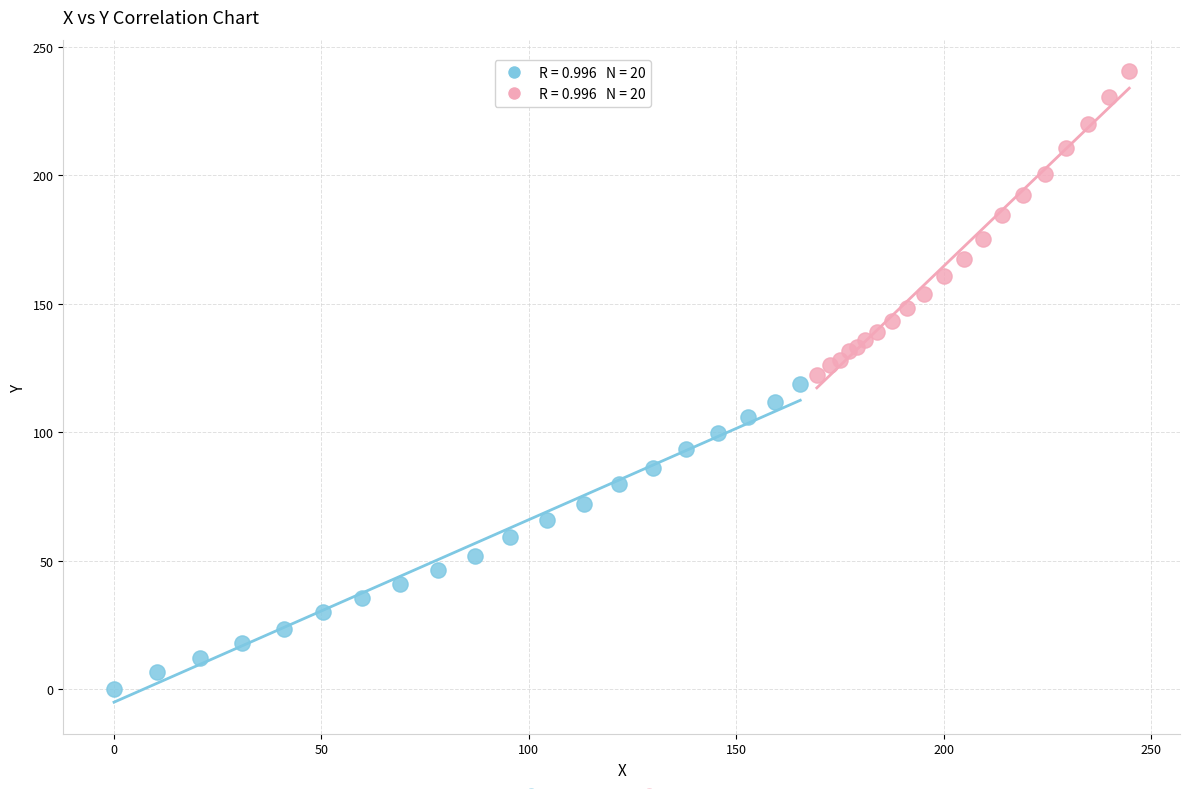

What are all the series names shown in the legend?

Series A, Series B